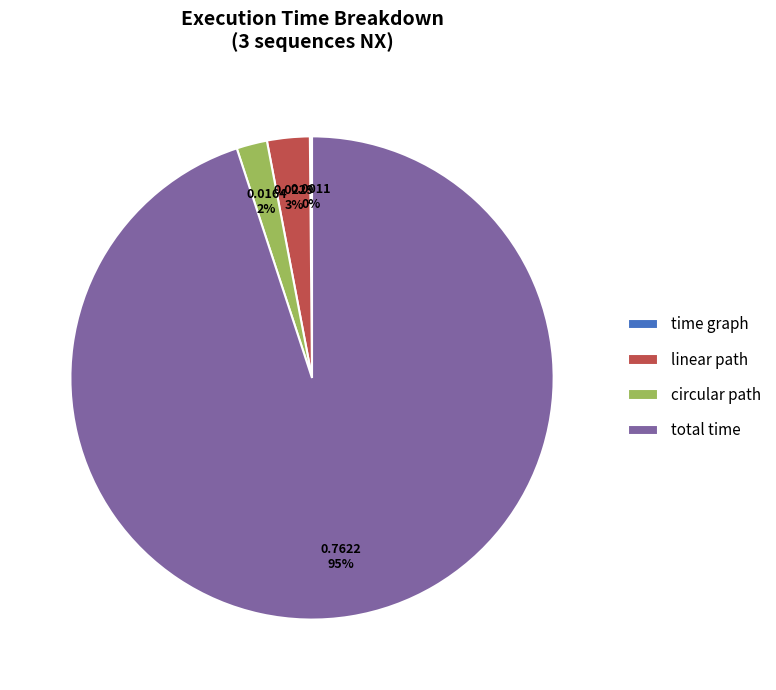

Is it true that circular path is 7% of the pie?

False